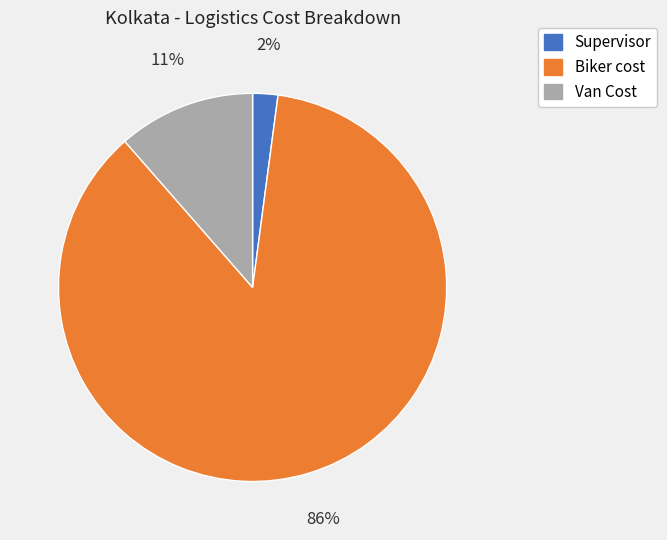

To the nearest percent, what is the difference between the Supervisor and Van Cost slice percentages?

9%